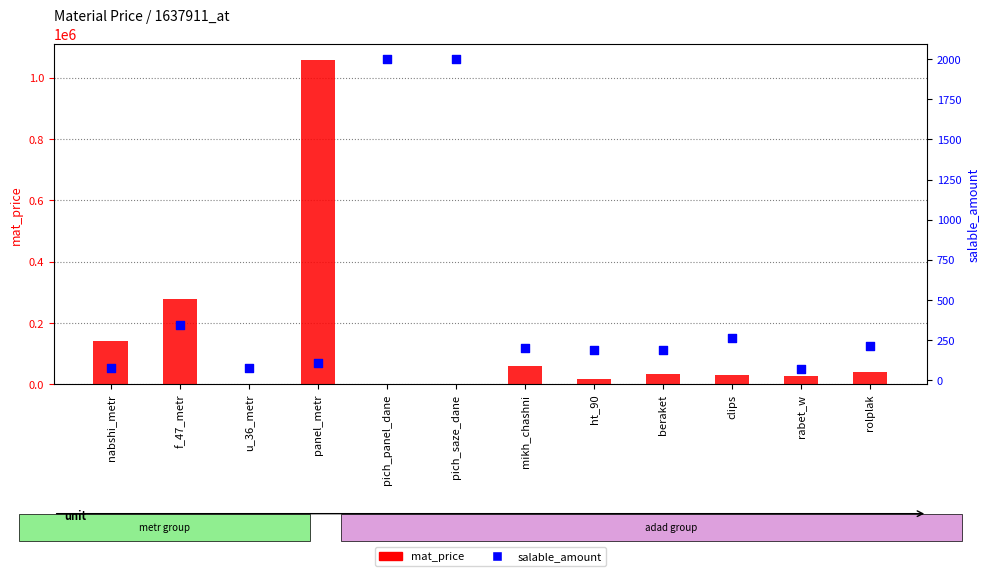

At which category is the sum across all series the highest?

panel_metr